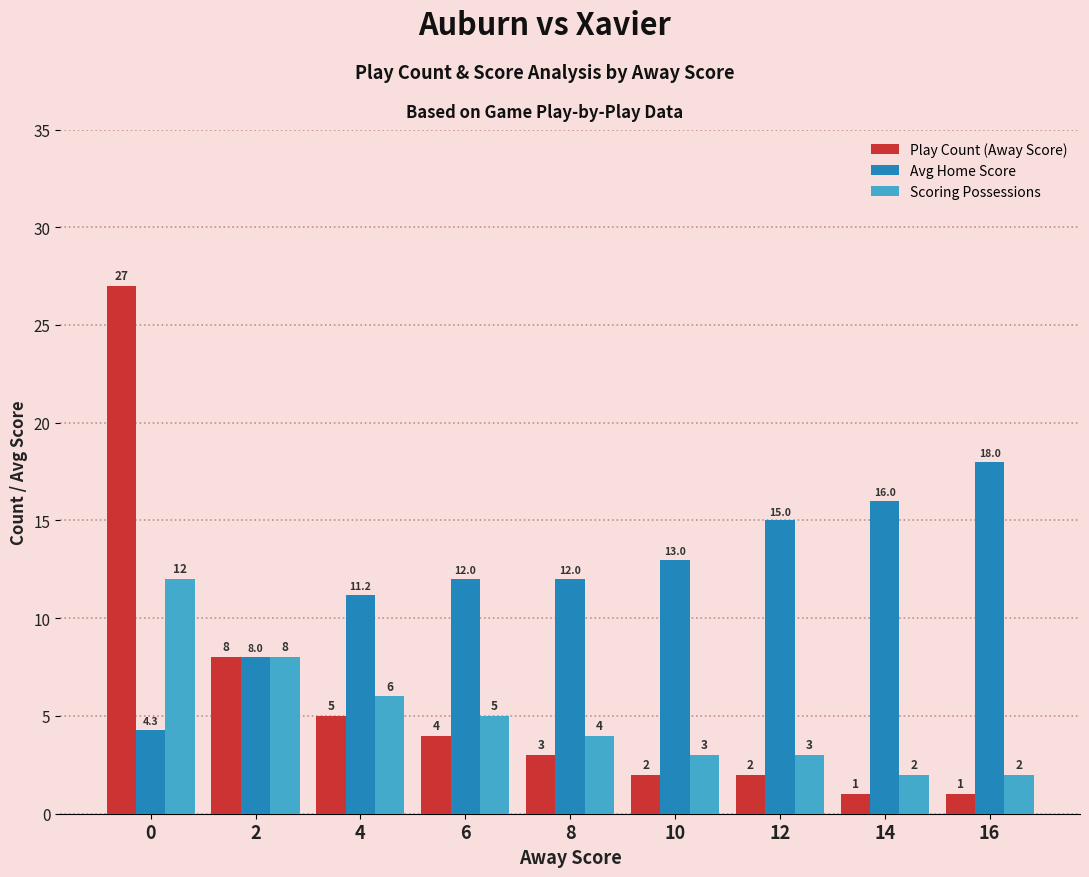

Is the value of Scoring Possessions at 14 greater than the value of Avg Home Score at 12?

No